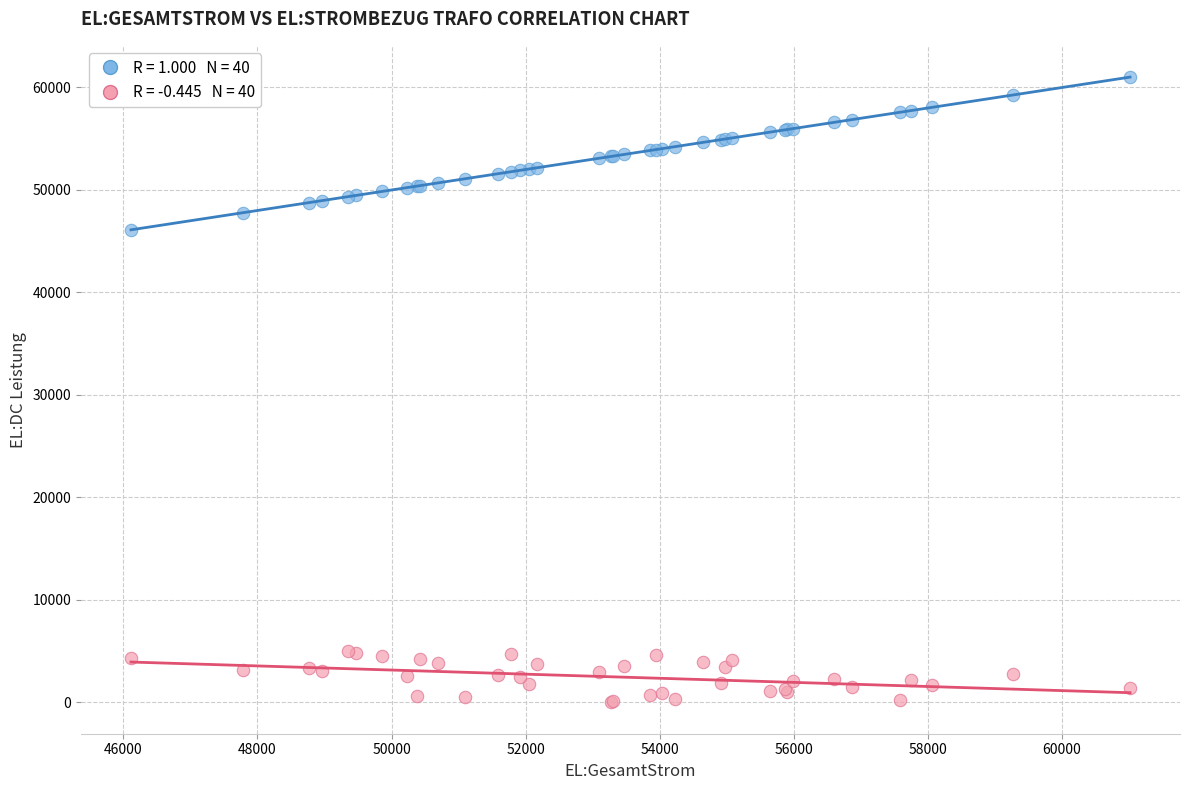

Across all series, what Y value is closest to 30507?

46113.0